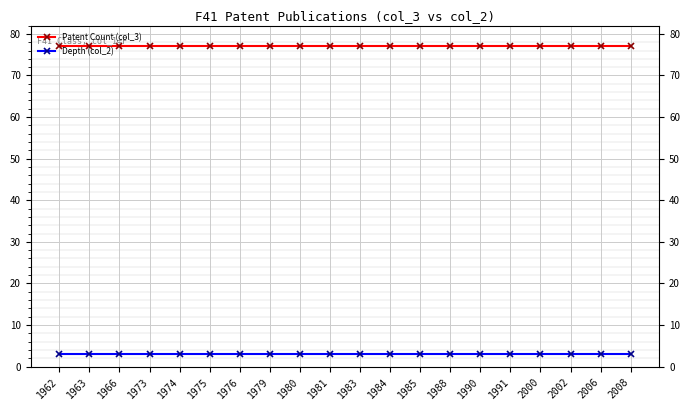

What is the smallest value displayed?

3